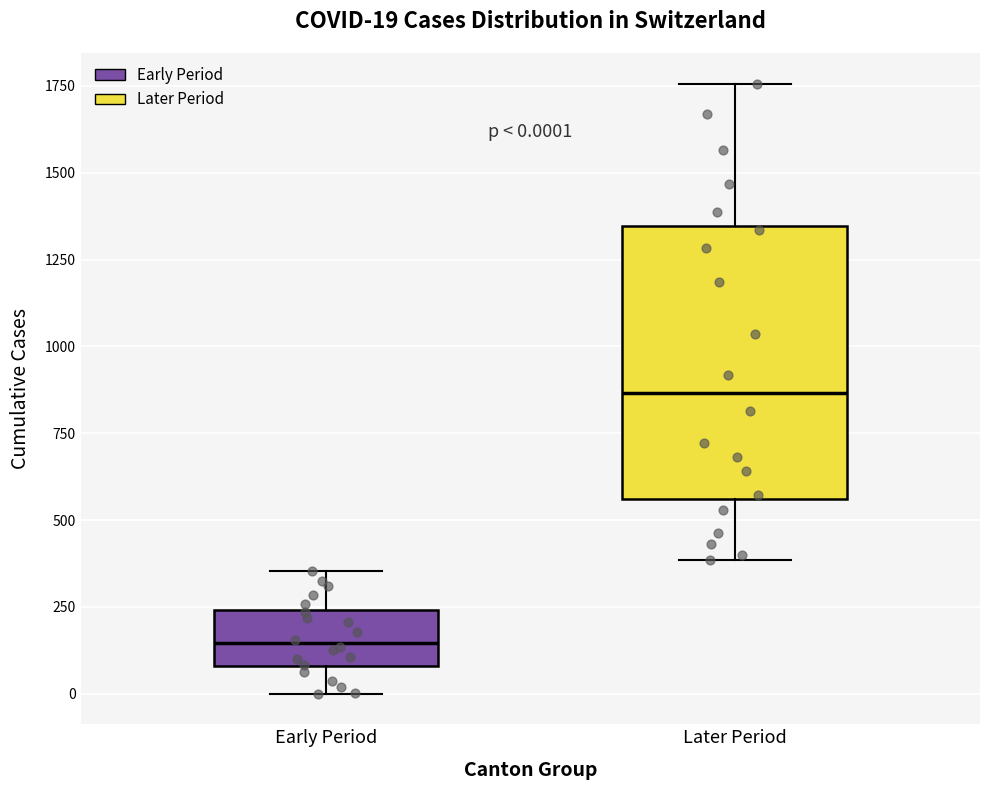

Which box has the highest median line?

Later Period